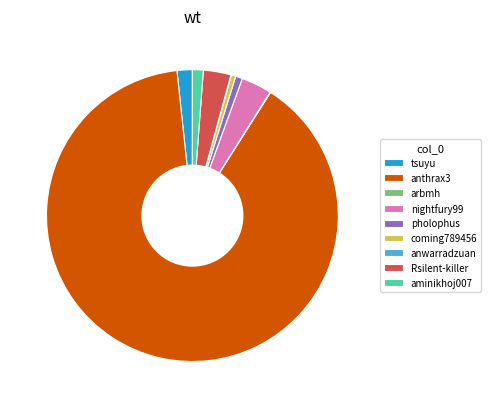

What is the ratio of the value at Rsilent-killer to the value at aminikhoj007?

2.5